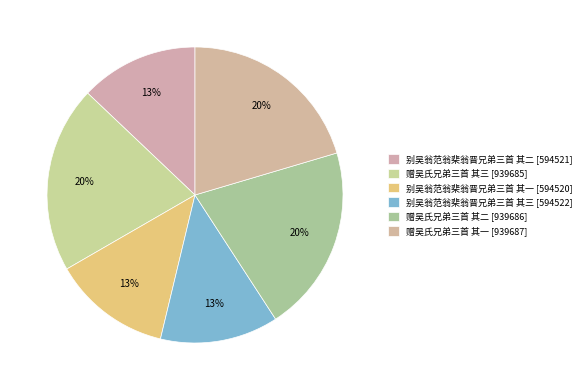

Approximately how many times larger is the value at 别吴翁范翁棐翁晋兄弟三首 其一 compared to 赠吴氏兄弟三首 其一?

0.6